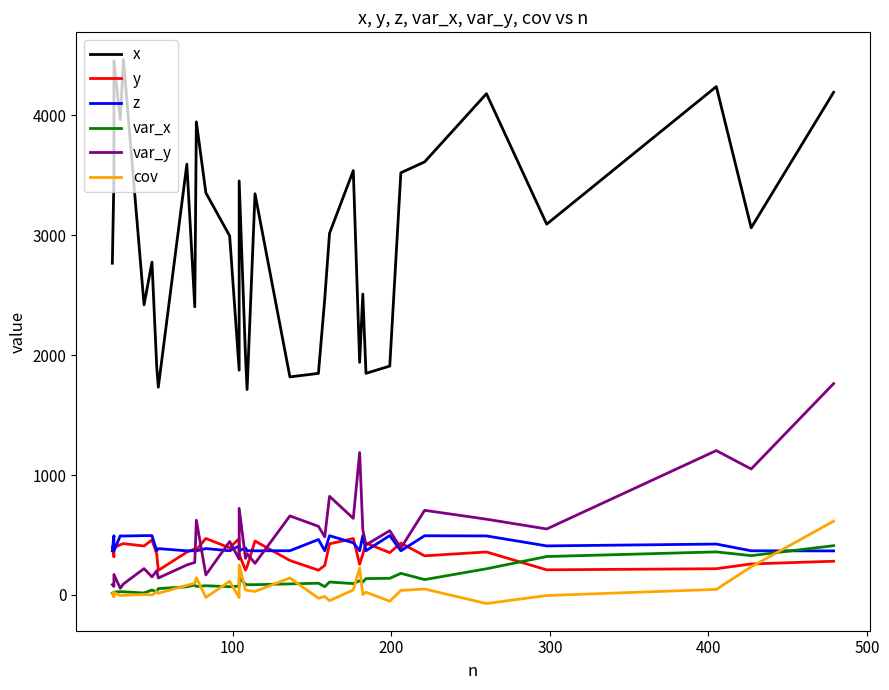

Reading left to right, extract all data points from this chart.

x: 2766.8	3478.0	4456.3	3964.7	4465.7	2419.5	2775.5	1903.4	1732.8	3593.3	2403.3	3946.1	3353.8	2995.0	1874.9	3453.2	1989.5	1713.0	3346.4	1818.8	1847.9	2471.8	3016.3	3539.3	1940.0	2509.6	1848.3	1909.0	3521.3	3611.9	4180.7	3092.6	4240.1	3062.4	4192.6
y: 399.8	317.8	392.6	419.2	428.1	408.2	458.5	342.8	205.0	357.3	385.0	376.7	471.2	392.7	470.6	339.2	207.8	236.1	449.8	287.6	206.5	245.9	426.3	470.5	255.7	339.4	432.3	353.0	432.4	326.4	358.4	209.6	218.7	258.7	281.3
z: 368.6	494.0	367.1	493.0	491.4	494.9	494.6	368.8	386.7	368.0	368.9	367.8	386.9	368.4	409.4	368.0	392.6	369.0	368.1	368.9	462.2	368.9	494.2	434.8	368.8	495.0	368.9	495.3	368.0	493.8	492.3	409.0	424.4	368.3	367.5
var_x: 13.5	16.7	23.9	27.3	26.6	16.5	41.2	24.7	53.1	67.9	82.4	70.9	76.8	68.9	73.3	142.6	89.9	85.6	85.8	91.9	97.9	69.2	108.0	94.5	118.6	107.7	136.5	138.6	180.1	128.1	218.3	320.4	359.0	327.9	410.9
var_y: 86.2	71.1	170.8	56.2	91.8	220.0	150.5	202.2	141.4	250.0	271.1	623.6	167.2	445.5	298.8	722.4	305.2	344.2	263.5	659.1	572.6	484.5	822.6	638.5	1187.5	543.4	417.6	536.3	390.7	705.9	631.9	550.3	1204.4	1050.6	1762.7
cov: 7.8	-15.5	21.2	-4.6	-3.0	4.1	0.0	28.7	13.9	80.1	97.2	144.4	-20.6	113.9	-22.9	249.9	41.7	38.0	29.2	141.8	-26.9	-13.0	-47.8	41.9	224.5	2.9	23.0	-52.6	38.1	49.2	-71.5	-4.9	46.5	234.9	615.5